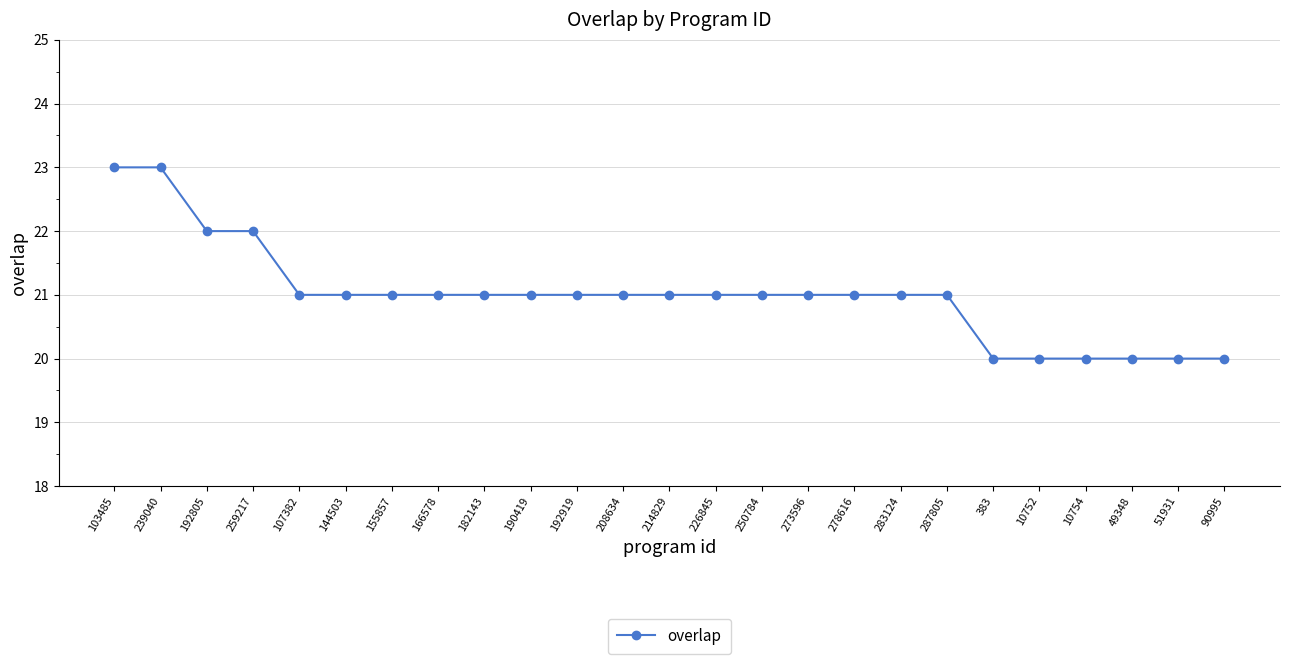

What is the label of the 13th point from the right?

214829